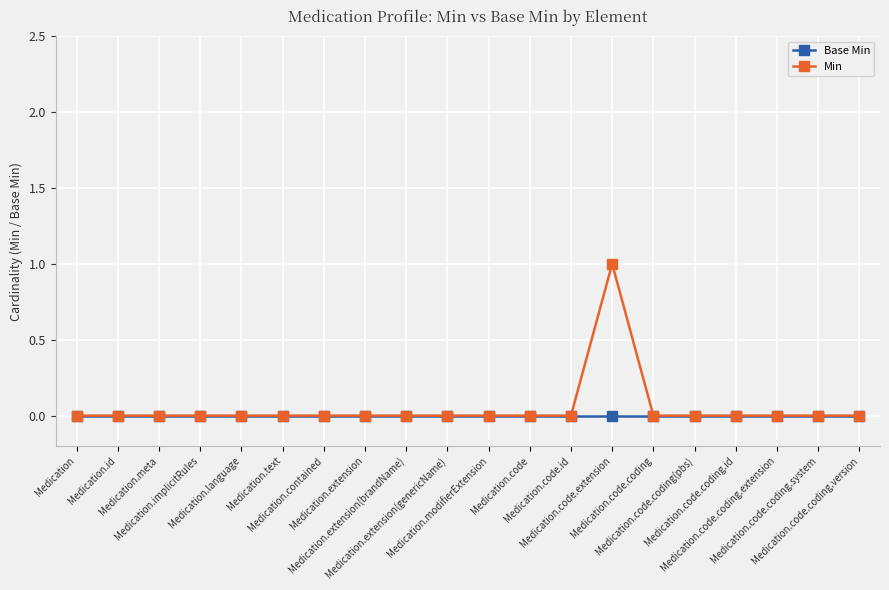

List the series in order of their peak value, highest first.

Min, Base Min